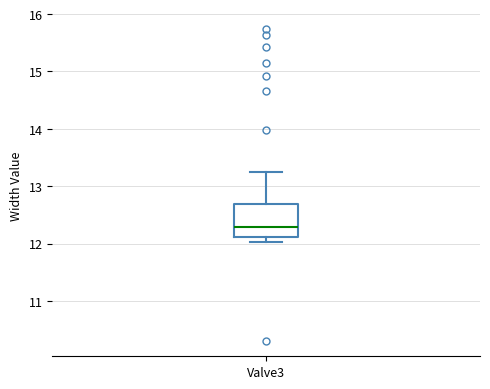

Read this box plot against the y-axis: the position of the median line, the range covered by the box, and the ends of both whiskers. The values are not printed on the chart, so give them approximately, as read against the axis.

median 12.3, box 12.1 to 12.7, whiskers 12.0 to 13.3